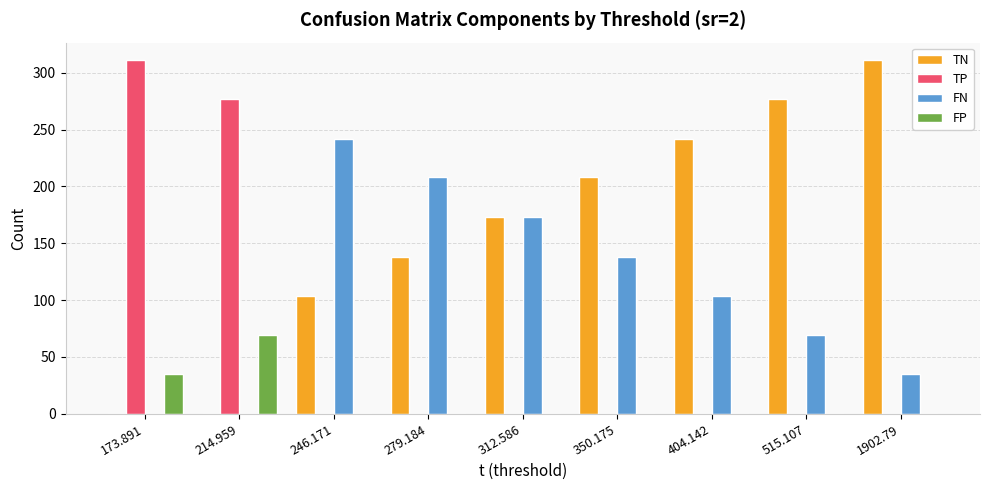

What is the total value across all series at 1902.79?

346